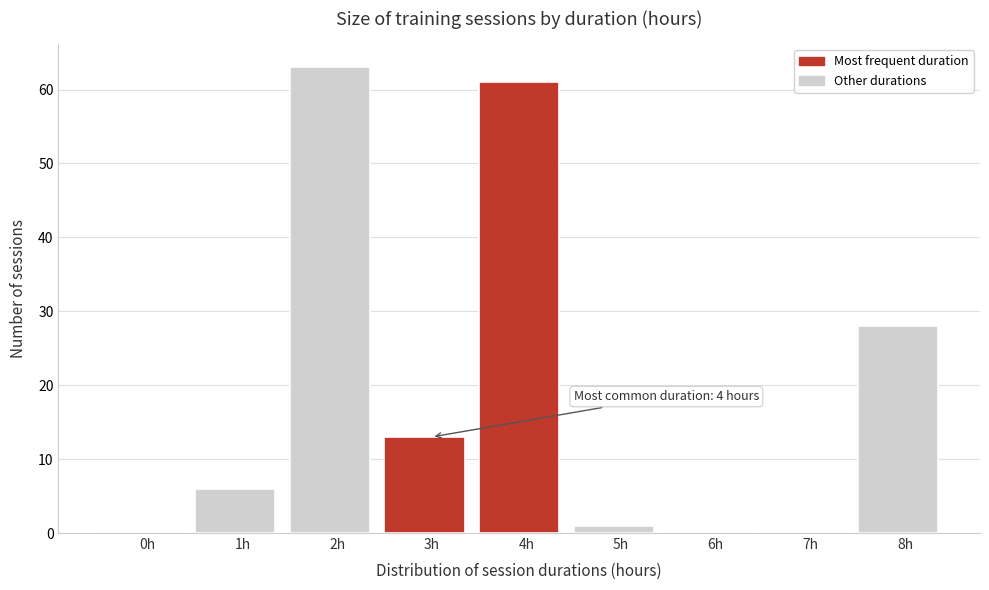

Reading right to left, transcribe all the data shown in this chart.

8h=28	7h=0	6h=0	5h=1	4h=61	3h=13	2h=63	1h=6	0h=0